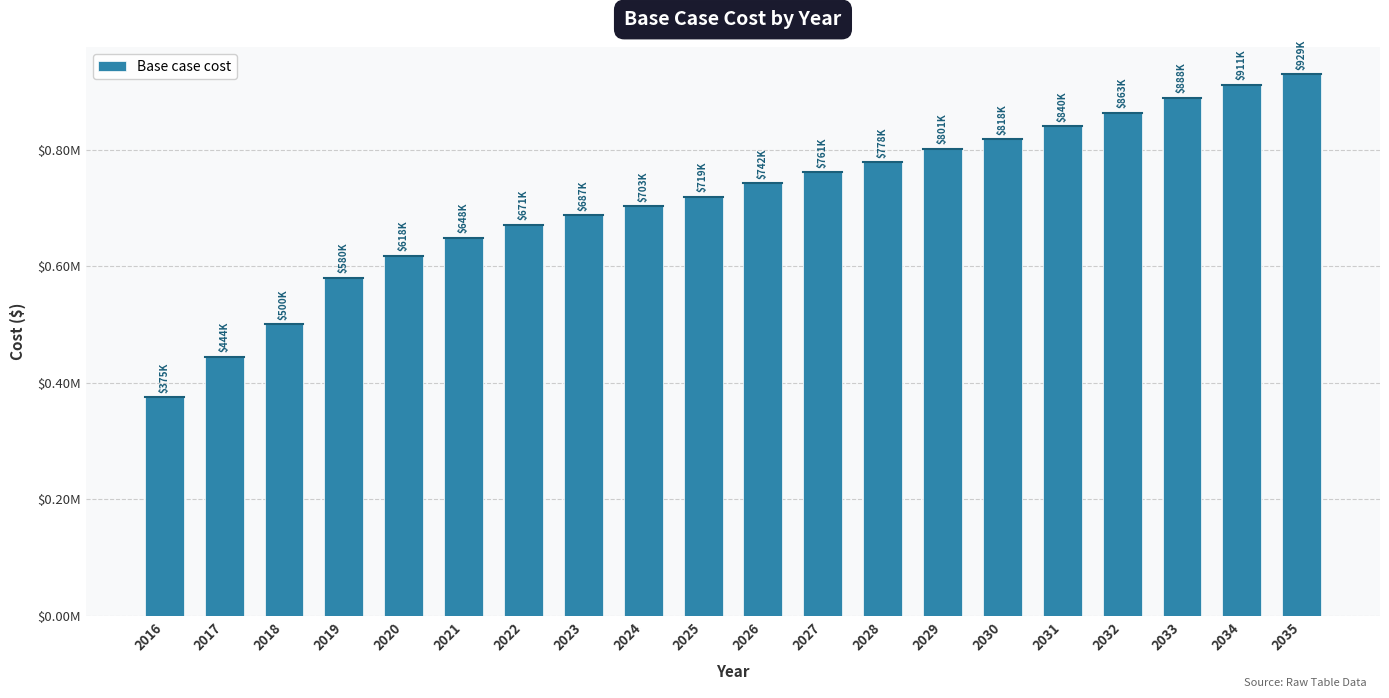

Are the bars horizontal?

No